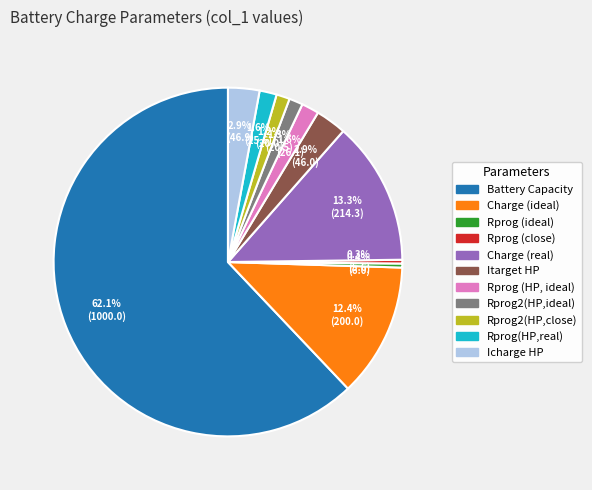

To the nearest percent, what portion does Rprog2(HP,ideal) represent?

1%